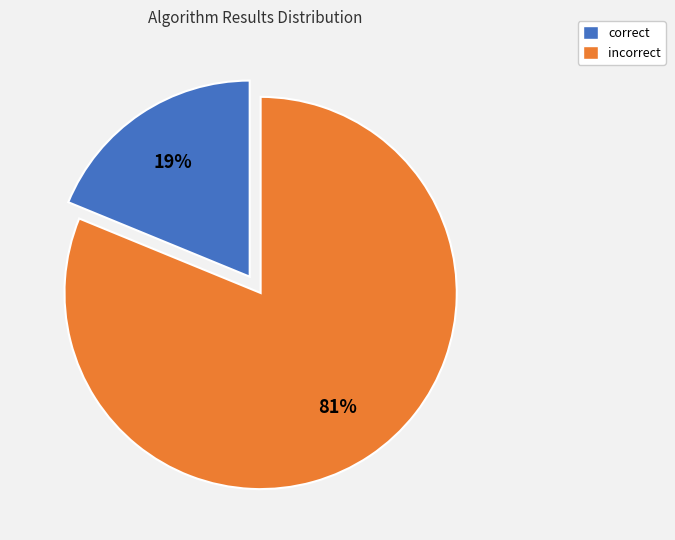

Is there any slice that represents more than half of the pie?

Yes